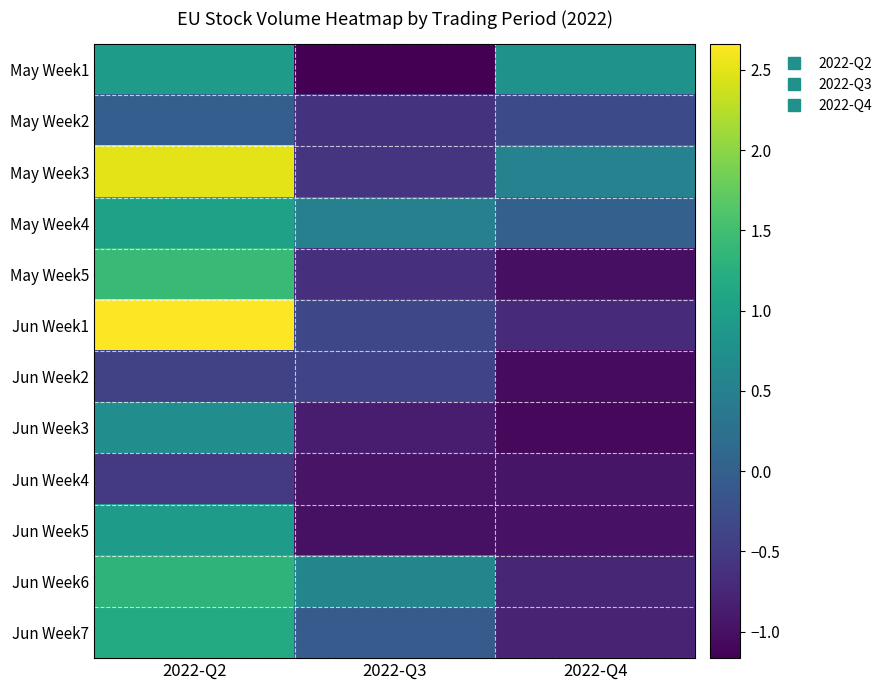

Reading left to right, transcribe all the data shown in this chart.

May Week1: 2022-Q2=0.9	2022-Q3=-1.2	2022-Q4=0.8
May Week2: 2022-Q2=-0.0	2022-Q3=-0.6	2022-Q4=-0.3
May Week3: 2022-Q2=2.5	2022-Q3=-0.6	2022-Q4=0.5
May Week4: 2022-Q2=1.0	2022-Q3=0.5	2022-Q4=0.0
May Week5: 2022-Q2=1.4	2022-Q3=-0.6	2022-Q4=-1.0
Jun Week1: 2022-Q2=2.7	2022-Q3=-0.3	2022-Q4=-0.7
Jun Week2: 2022-Q2=-0.4	2022-Q3=-0.4	2022-Q4=-1.1
Jun Week3: 2022-Q2=0.7	2022-Q3=-0.9	2022-Q4=-1.1
Jun Week4: 2022-Q2=-0.5	2022-Q3=-1.0	2022-Q4=-0.9
Jun Week5: 2022-Q2=0.9	2022-Q3=-1.0	2022-Q4=-1.0
Jun Week6: 2022-Q2=1.3	2022-Q3=0.6	2022-Q4=-0.8
Jun Week7: 2022-Q2=1.2	2022-Q3=-0.0	2022-Q4=-0.8